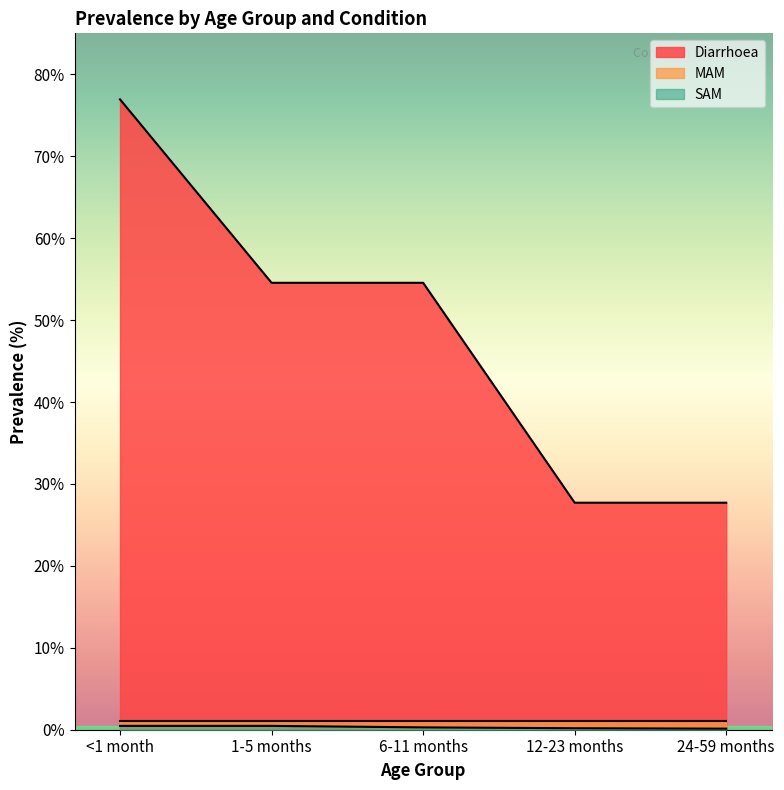

Does the chart display data point markers on the line(s)?

No